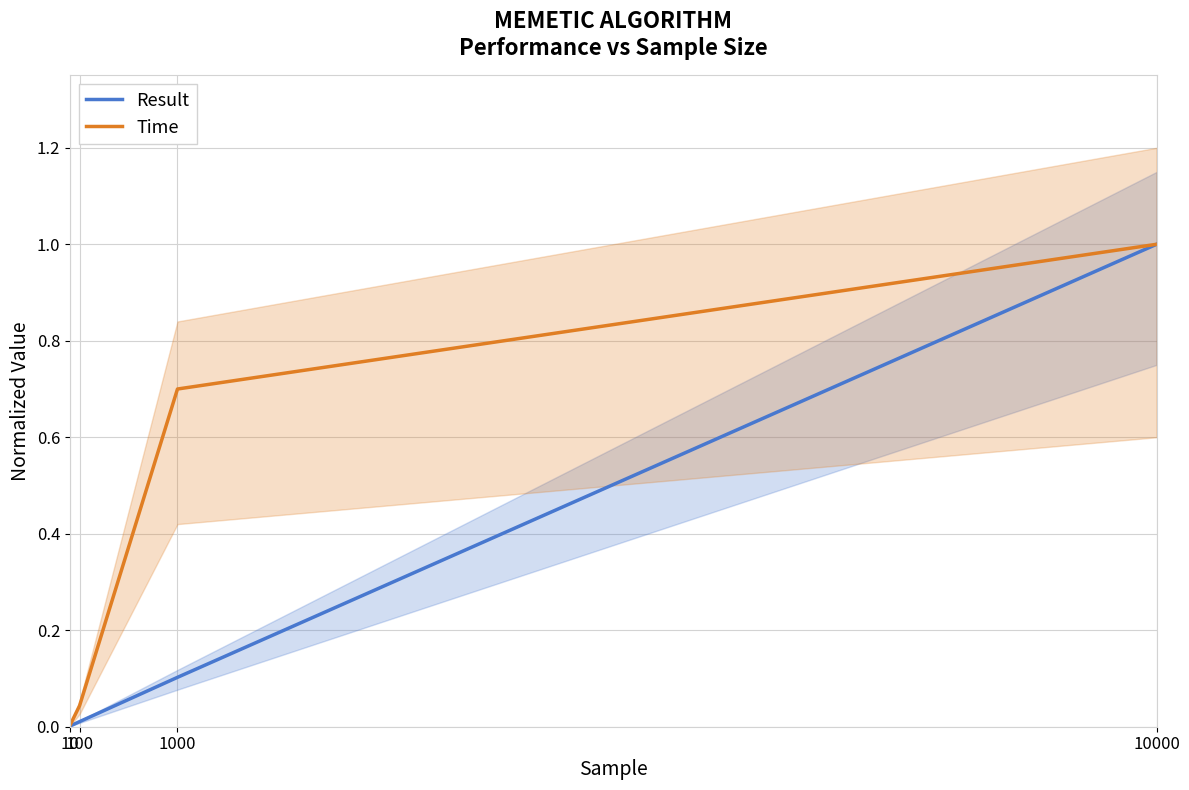

At 10, list the series in order from smallest to largest.

Result, Time